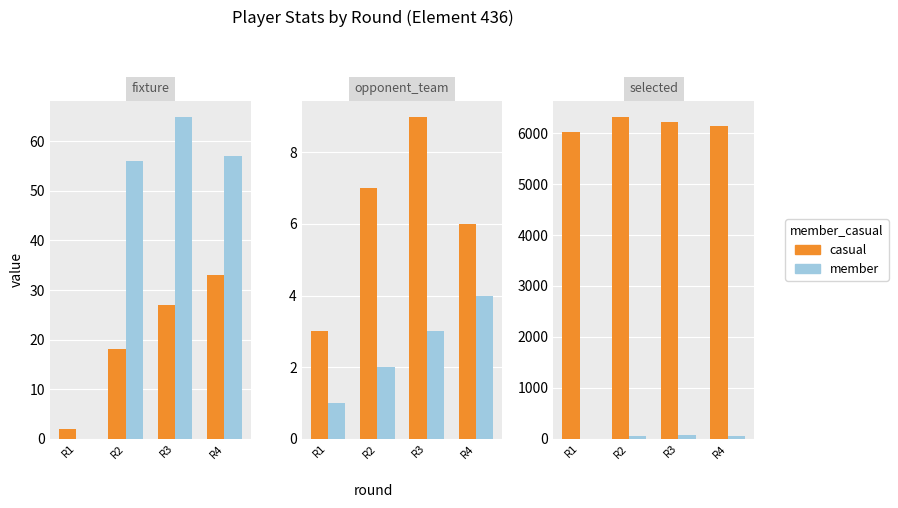

What is the difference between the maximum and minimum values in the member series?

65